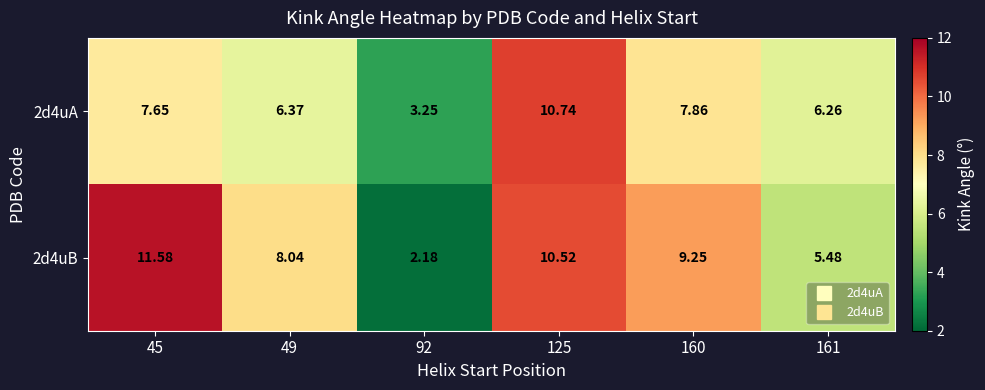

Is the value of 2d4uB at 160 greater than the value of 2d4uA at 160?

Yes